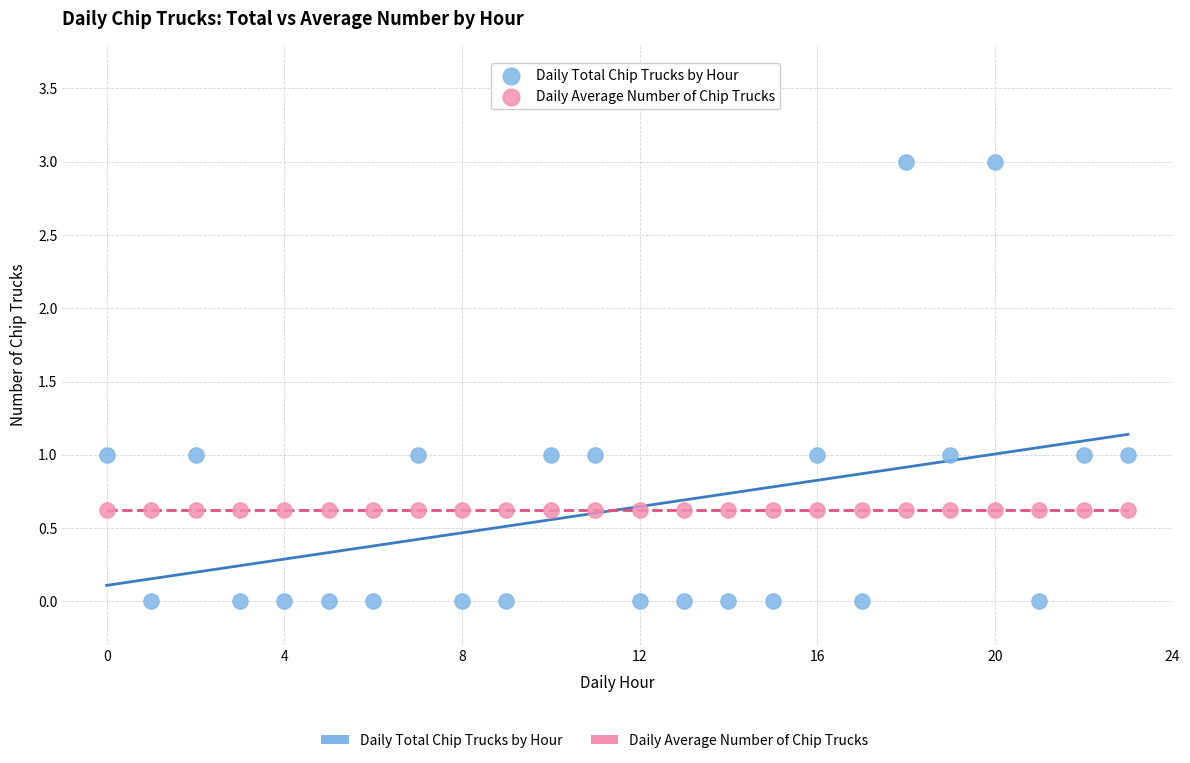

Which series reaches the minimum Y coordinate?

Daily Total Chip Trucks by Hour